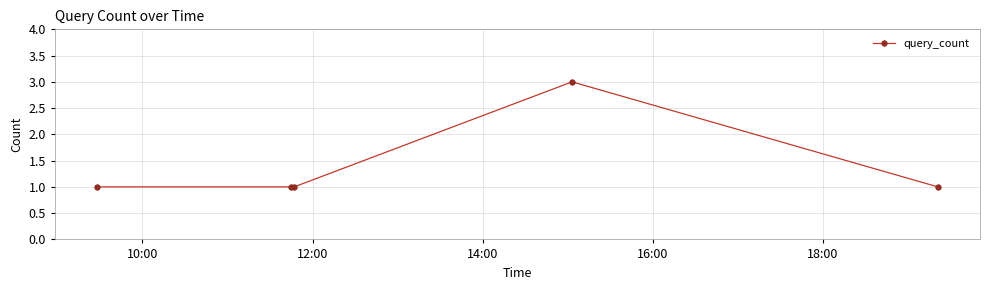

What is the greatest value displayed?

3